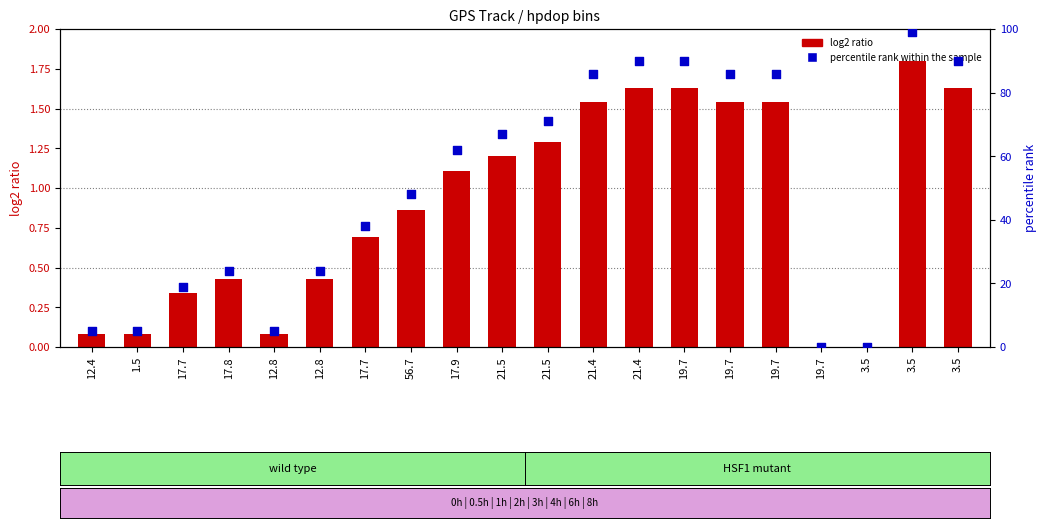

Which series has the largest total across all categories?

percentile rank within the sample